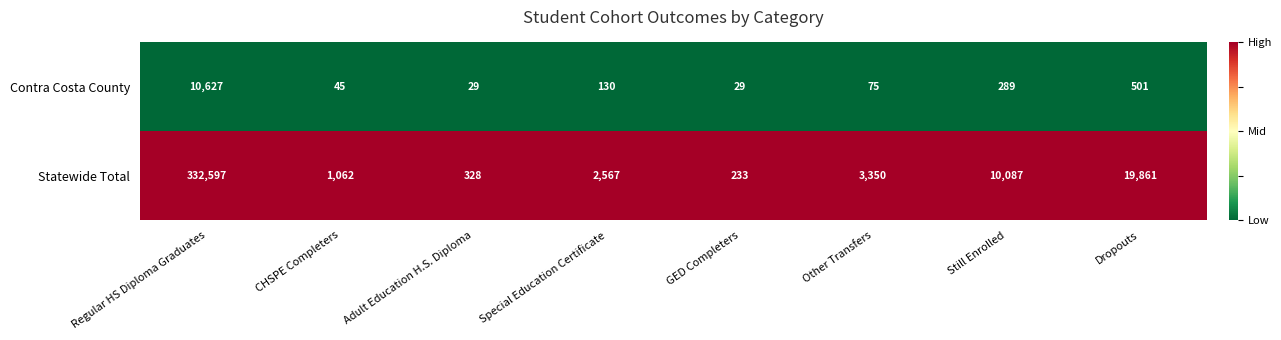

Which series has the largest total across all categories?

Statewide Total